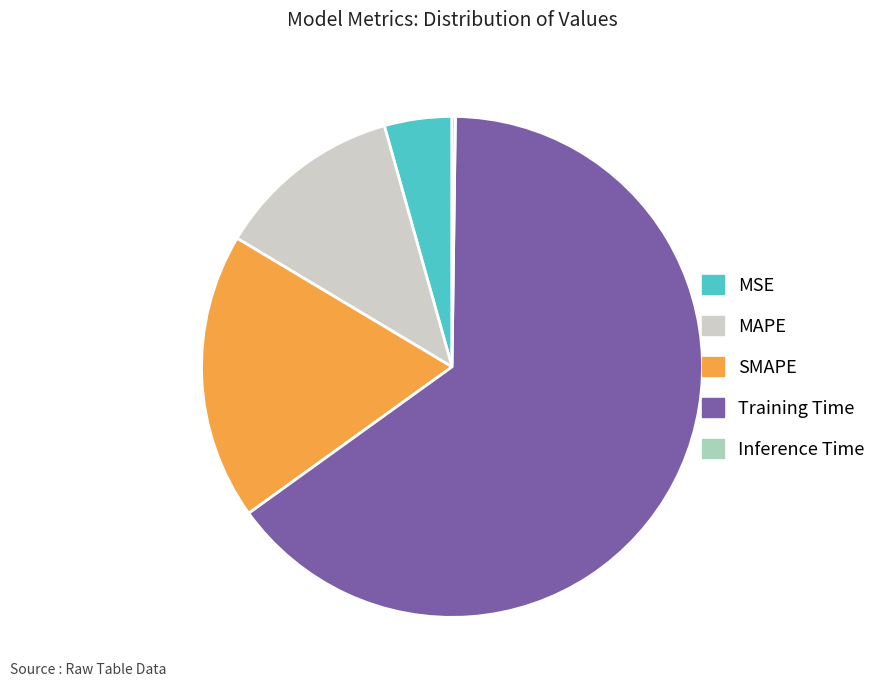

Which has a higher value, Training Time or MAPE?

Training Time